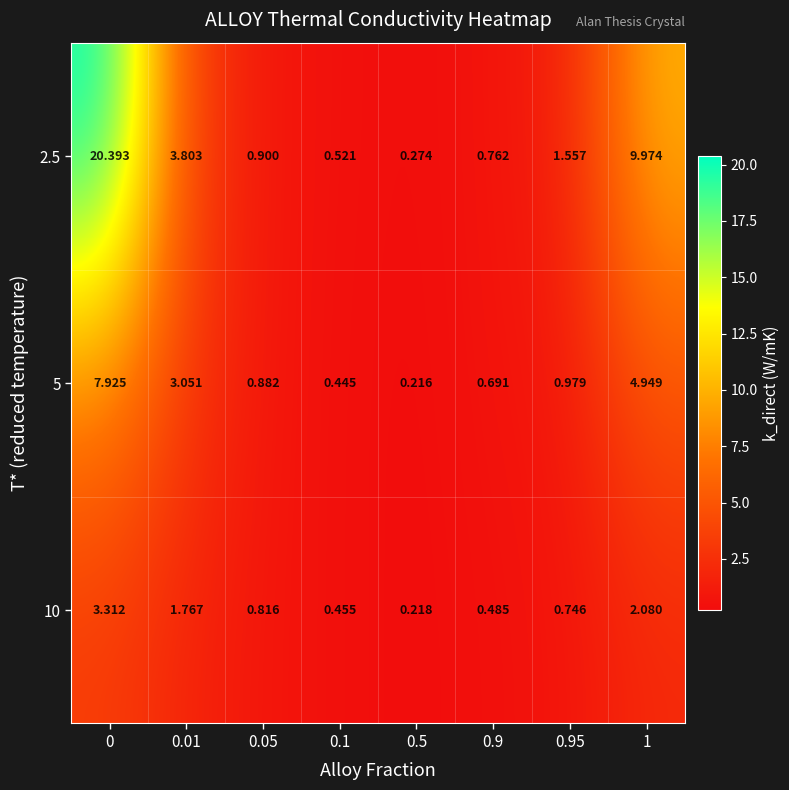

Count the number of data series in this chart.

3